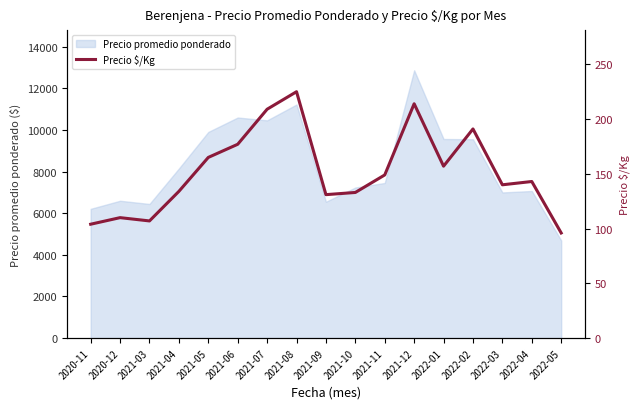

At which label does the data first exceed 143?

2021-05